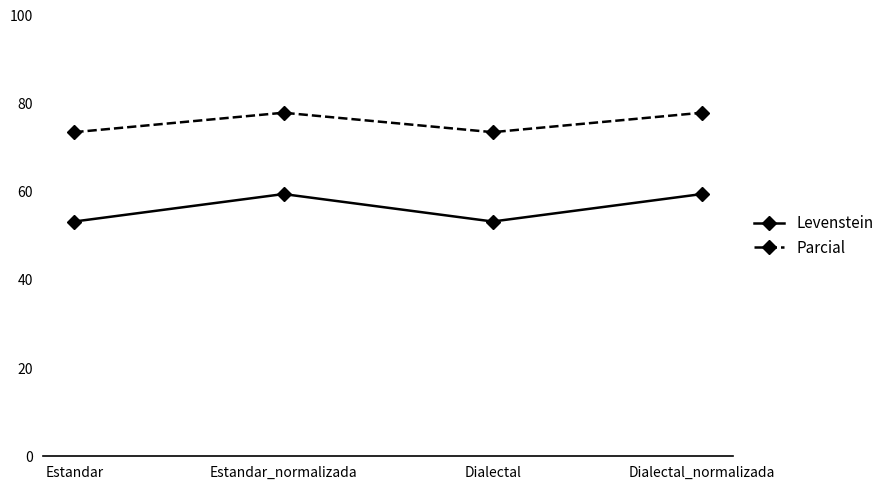

How many values in the Levenstein series are below 59?

2